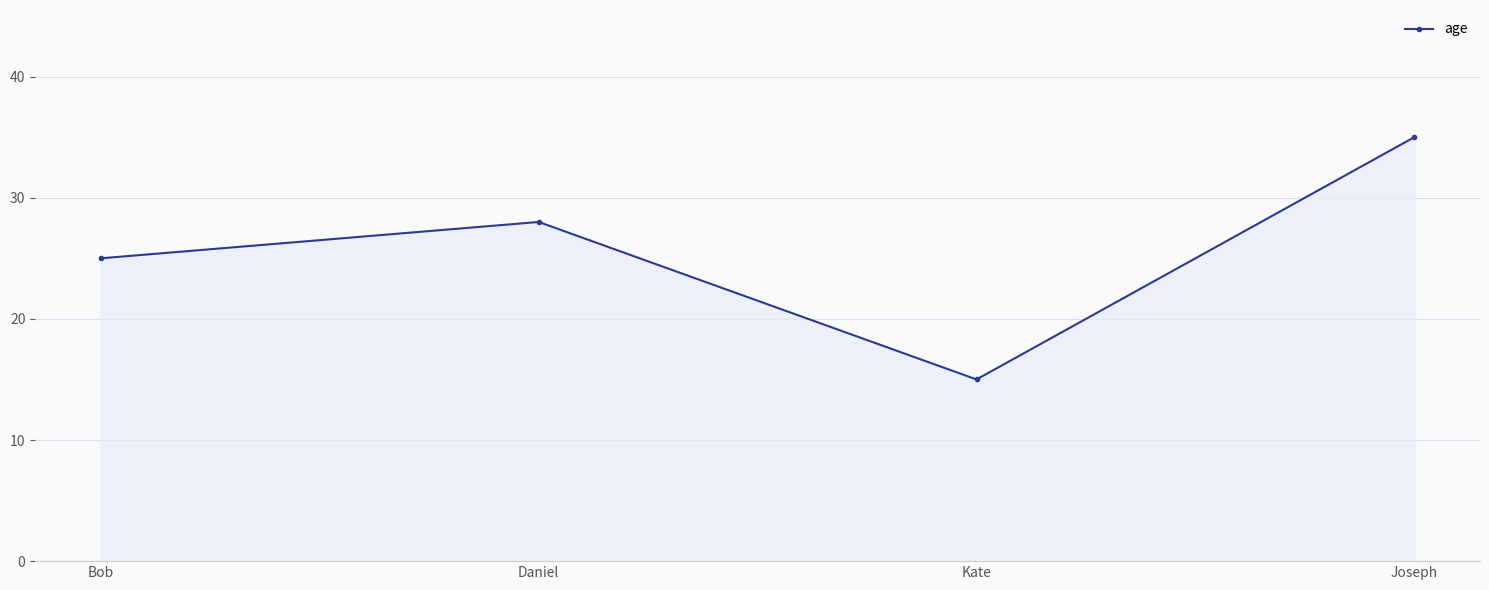

What position from the left is Bob?

1